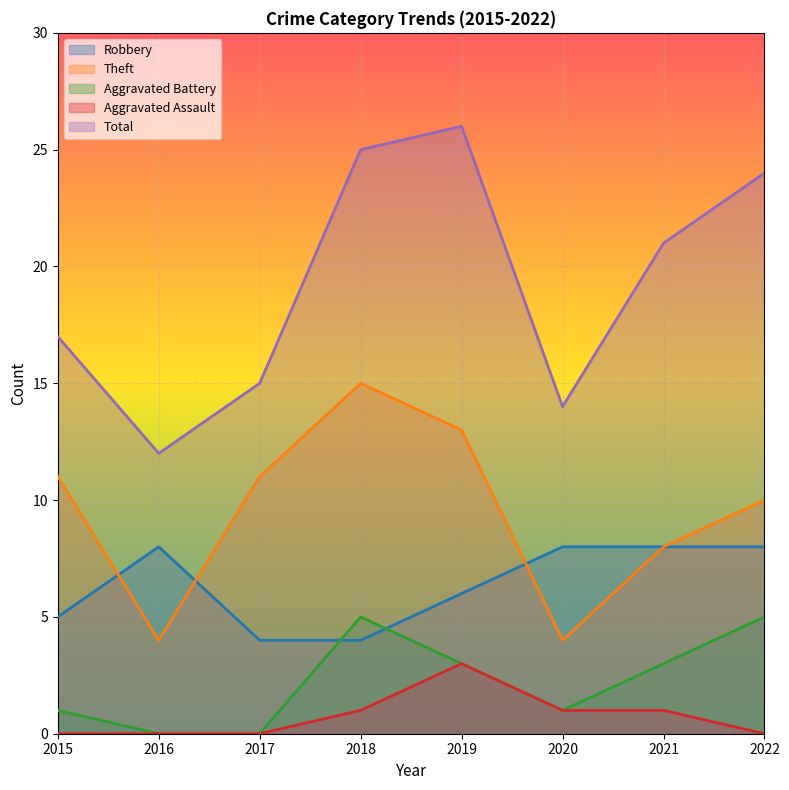

The Robbery series shows 6 at 2018. True or false?

False